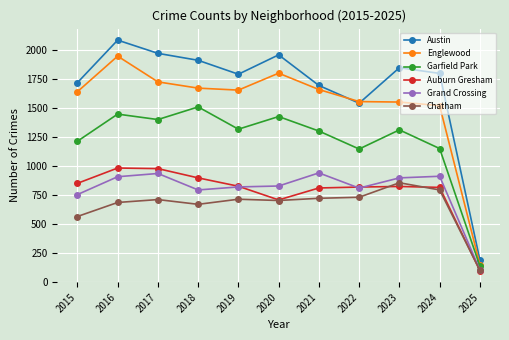

Where is Grand Crossing nearest to the value 522?

2015